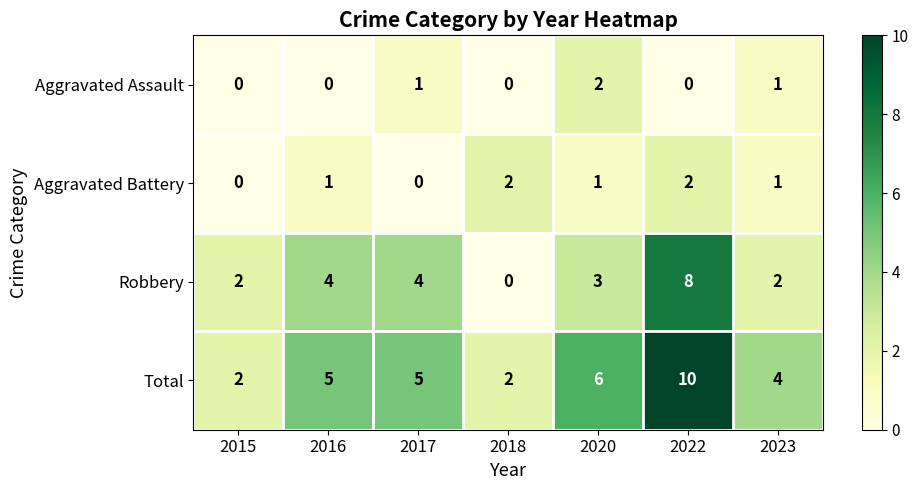

Which label corresponds to the largest value in the chart?

2022